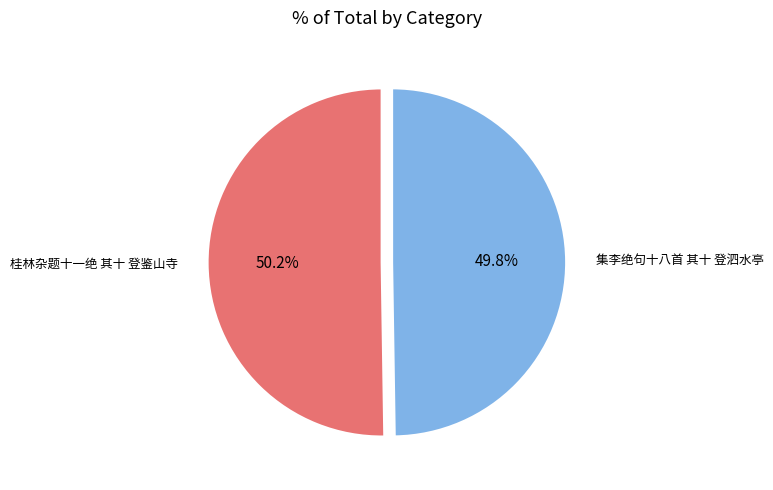

Is there a majority slice in this chart?

Yes